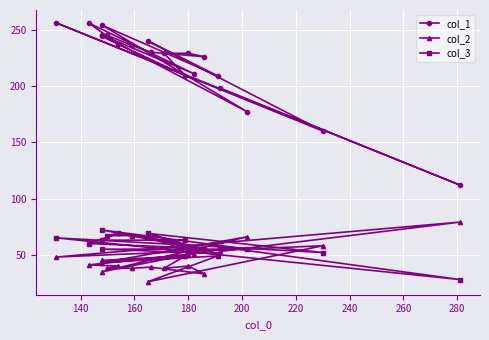

Which series has the largest total across all categories?

col_1